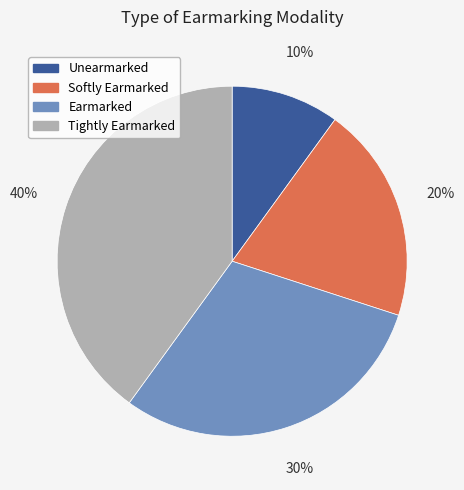

Count the number of slices in the pie.

4